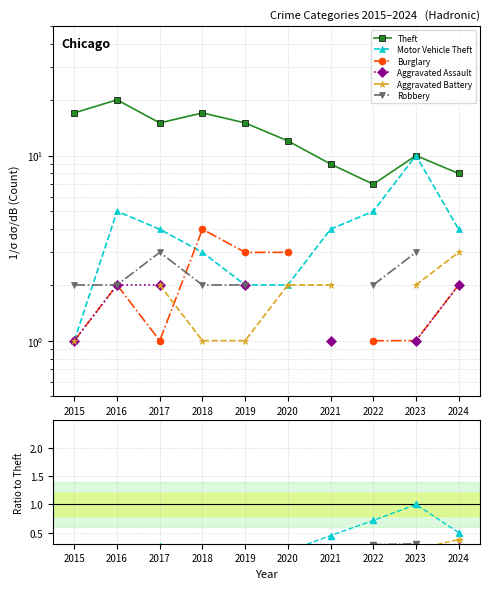

How many interior local peaks does the Burglary series have?

2